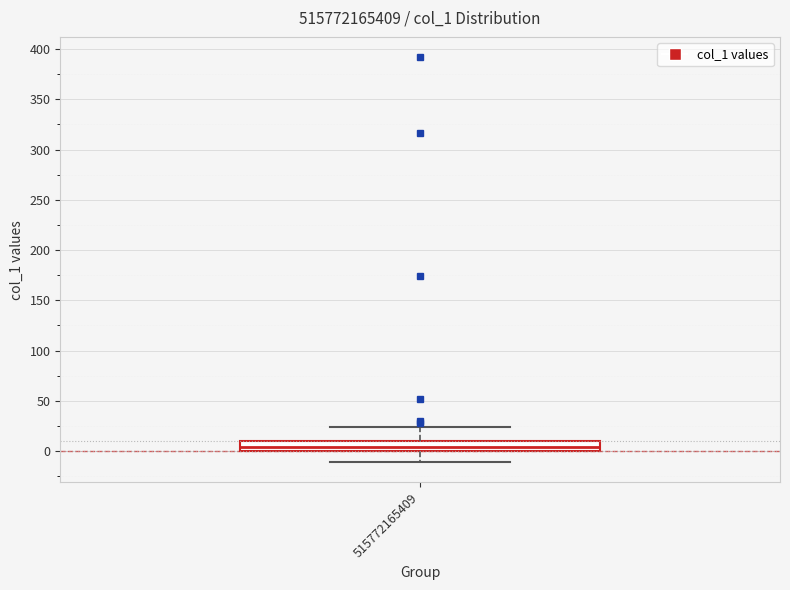

Read this box plot against the y-axis: the position of the median line, the range covered by the box, and the ends of both whiskers. The values are not printed on the chart, so give them approximately, as read against the axis.

median 5, box 0 to 10, whiskers -10 to 25